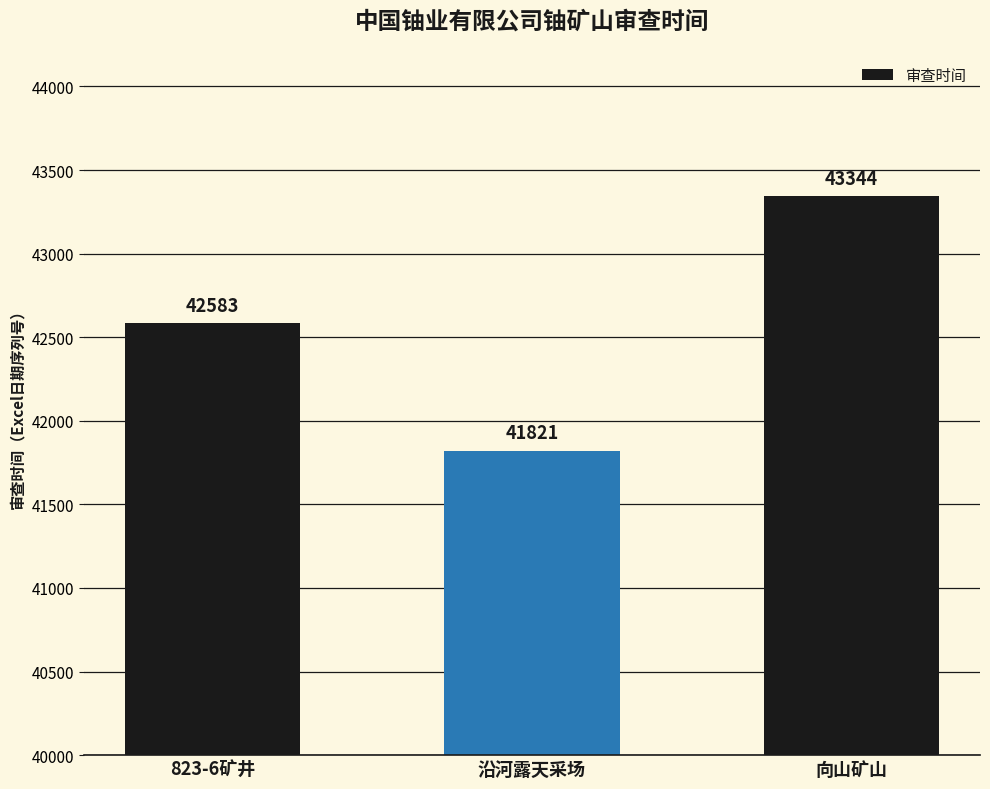

What is the value of the 2nd bar from the left?

41821